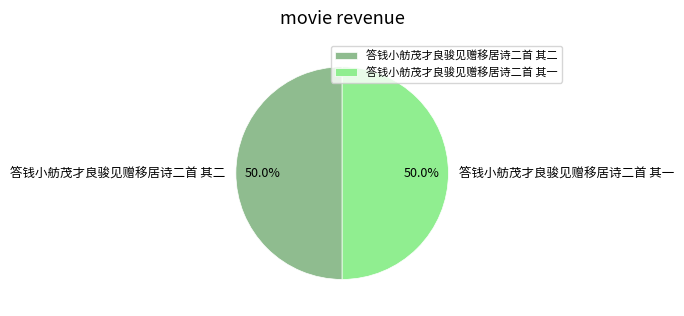

What is the total percentage of 答钱小舫茂才良骏见赠移居诗二首 其一 and 答钱小舫茂才良骏见赠移居诗二首 其二?

100.0%